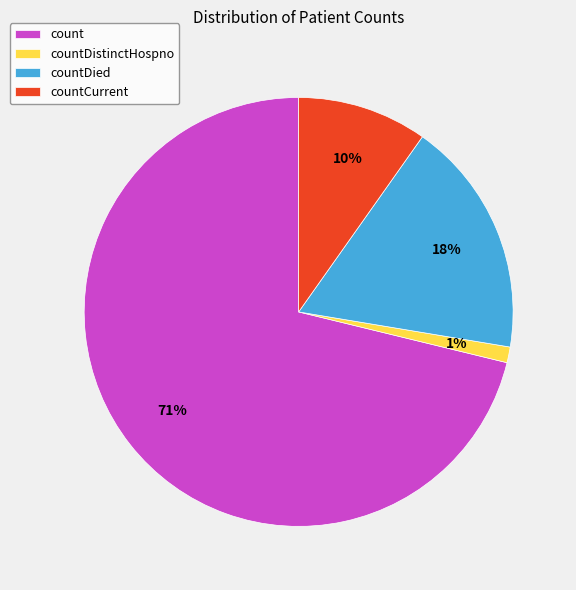

Do countDistinctHospno and countDied together represent more than half of the pie?

No